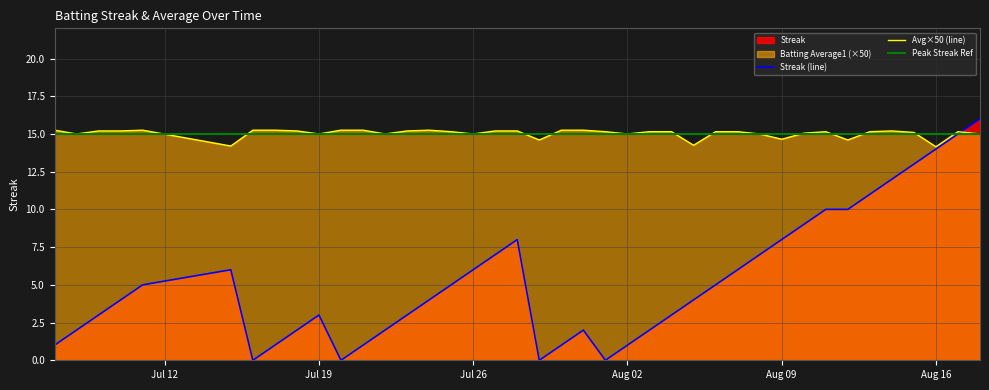

Does the chart have visible grid lines?

Yes